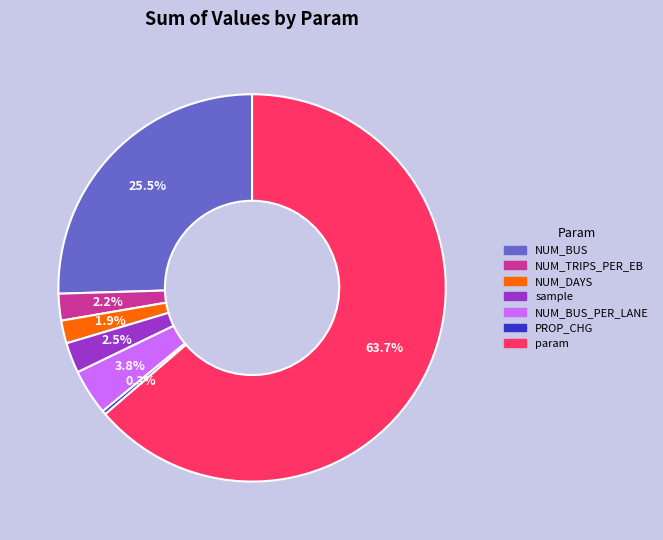

Does any single category account for the majority?

Yes